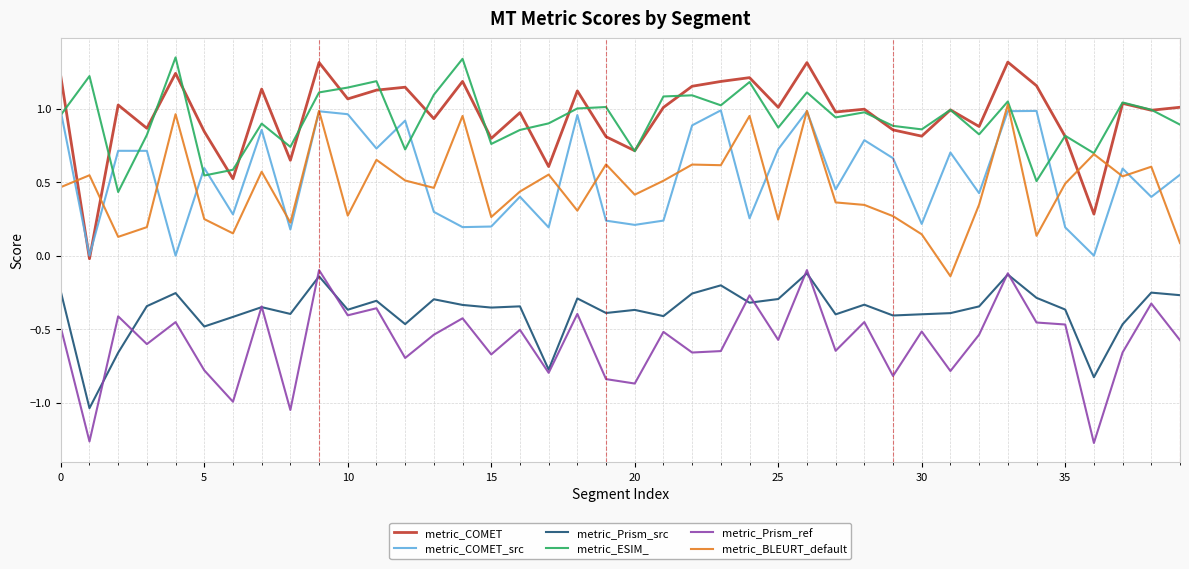

What are all the series names shown in the legend?

metric_COMET, metric_COMET_src, metric_Prism_src, metric_ESIM_, metric_Prism_ref, metric_BLEURT_default